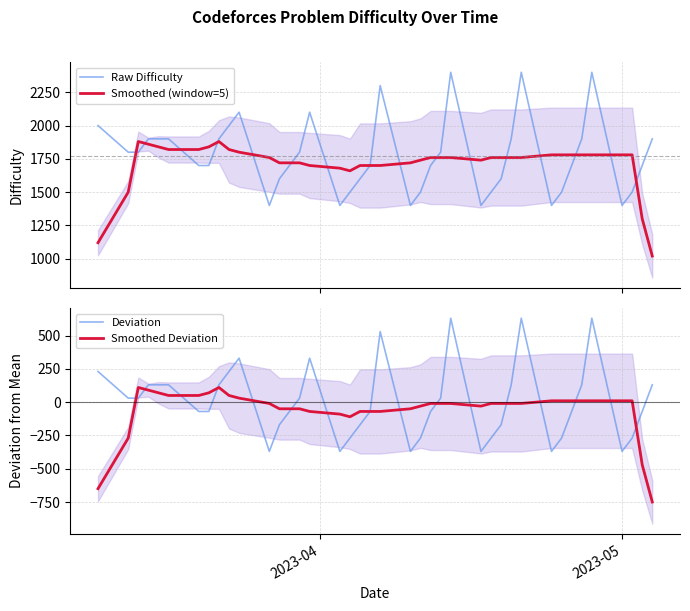

What is the minimum value for Smoothed (window=5)?

1020